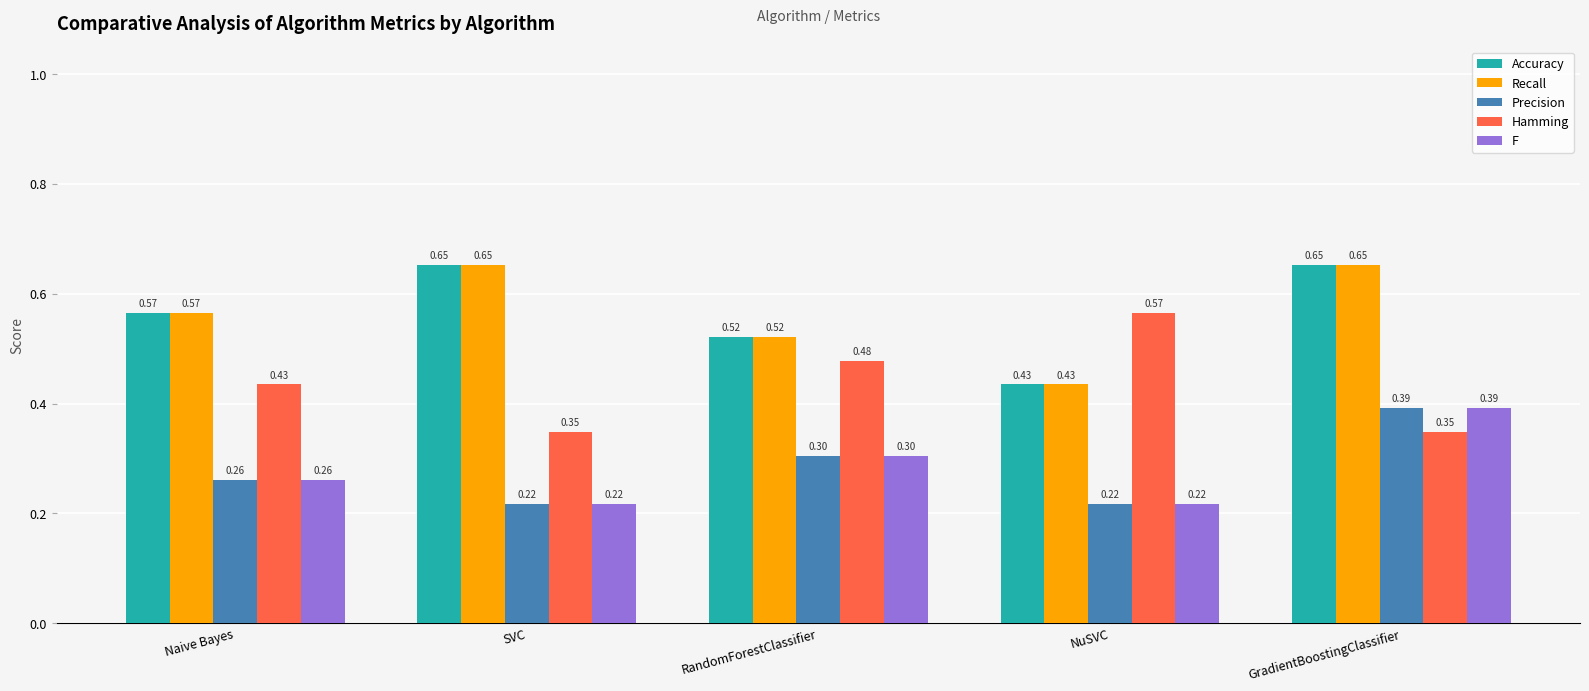

At which category is the sum across all series the highest?

GradientBoostingClassifier